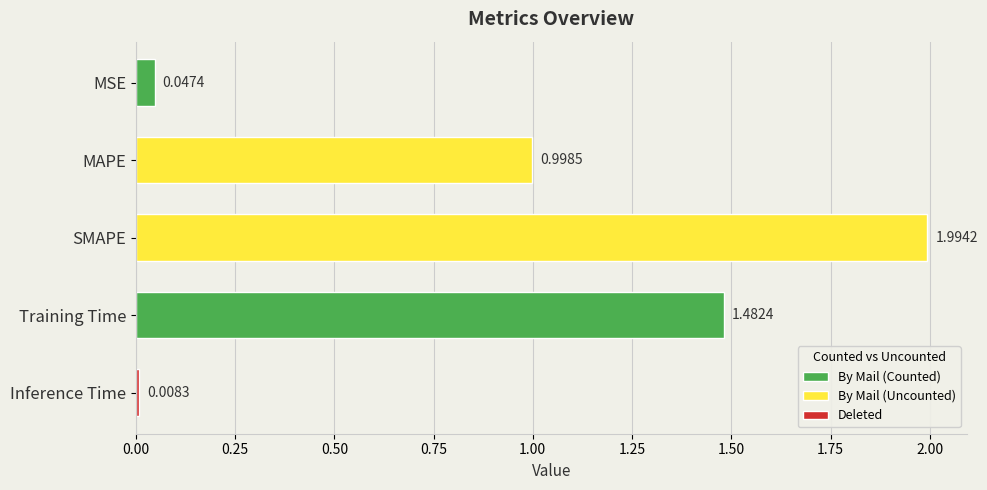

Are the bars horizontal?

Yes